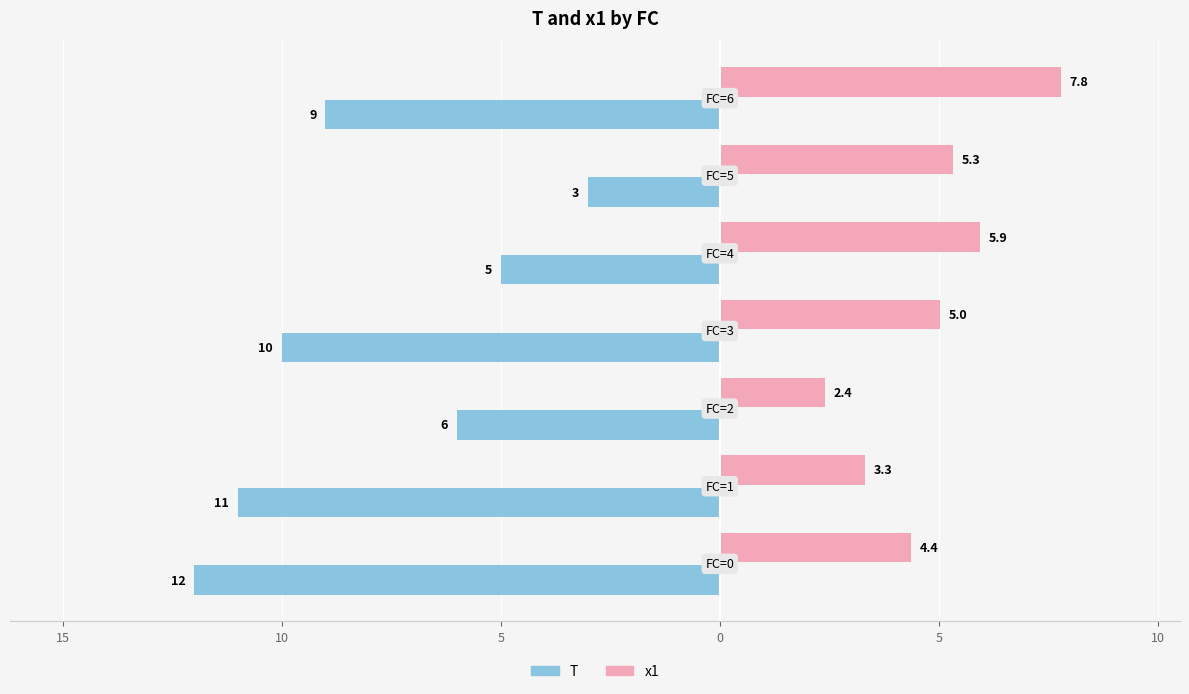

What are all the series names shown in the legend?

T, x1